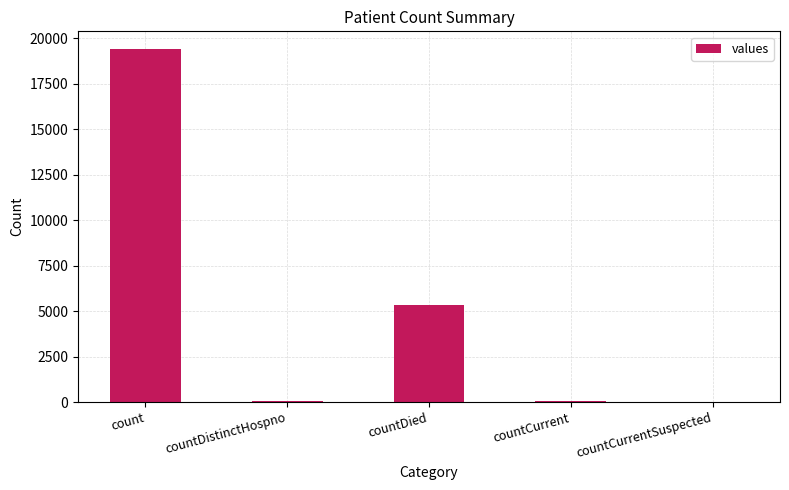

Between countDistinctHospno and countDied, which is larger?

countDied